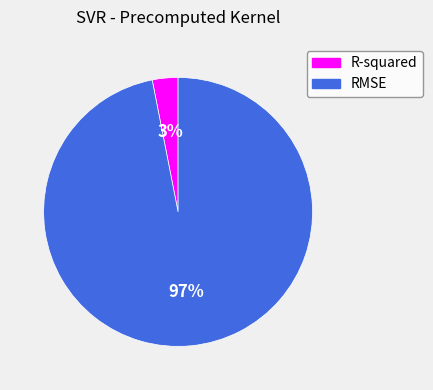

To the nearest percent, what is the difference between the largest and smallest slice percentages?

94%